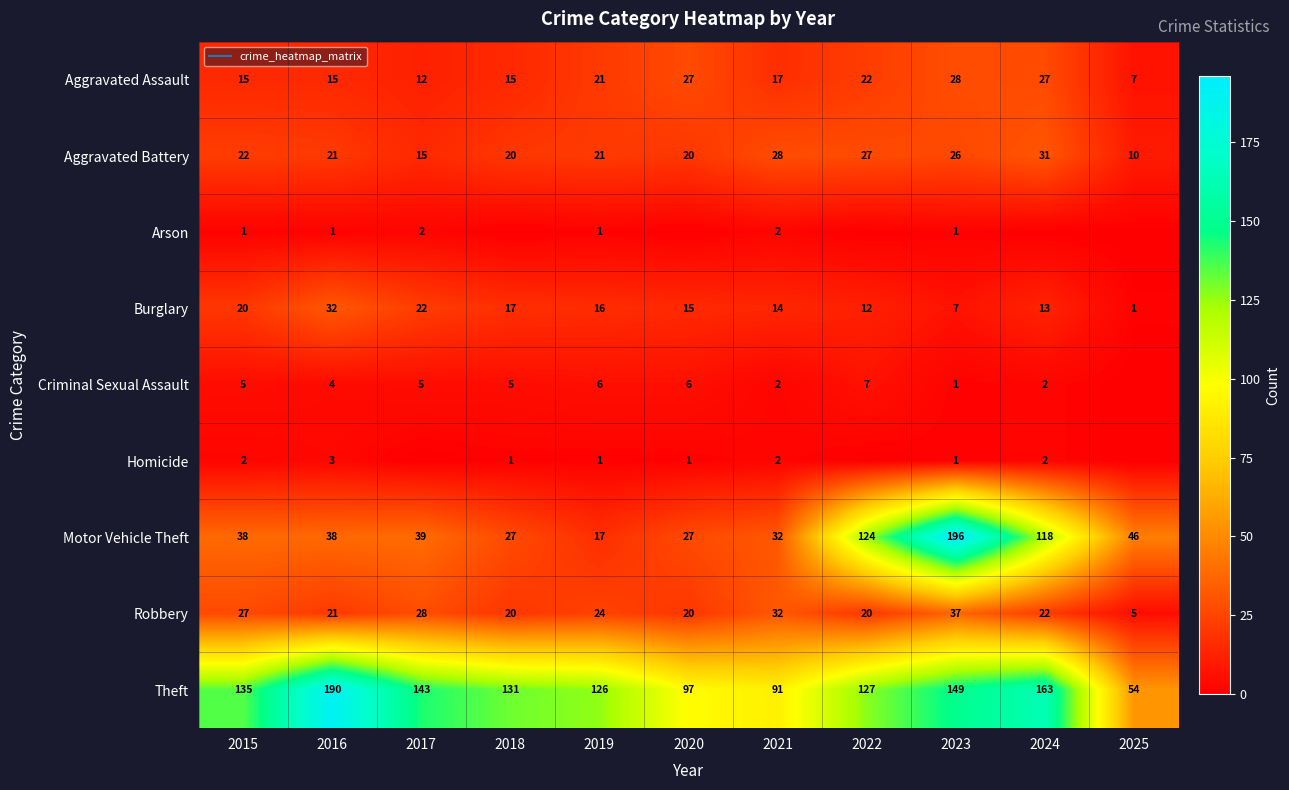

Is it true that Aggravated Assault equals 3 at 2025?

False